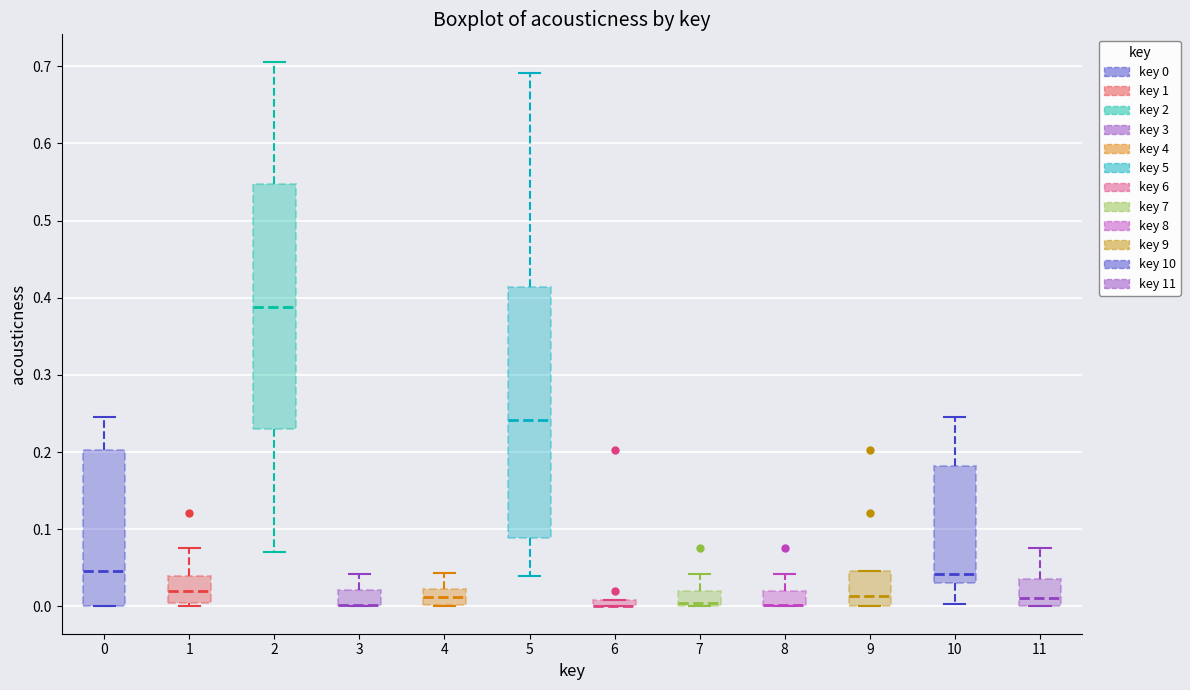

Where is the upper edge of the box at x = 7 on the y-axis? The values are not printed on the chart, so give them approximately, as read against the axis.

0.02